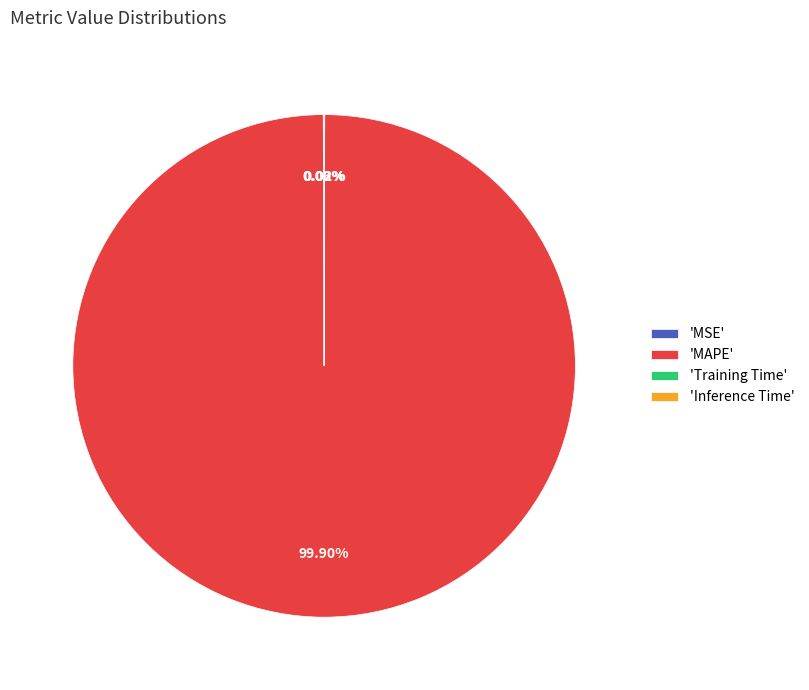

Does any single category account for the majority?

Yes